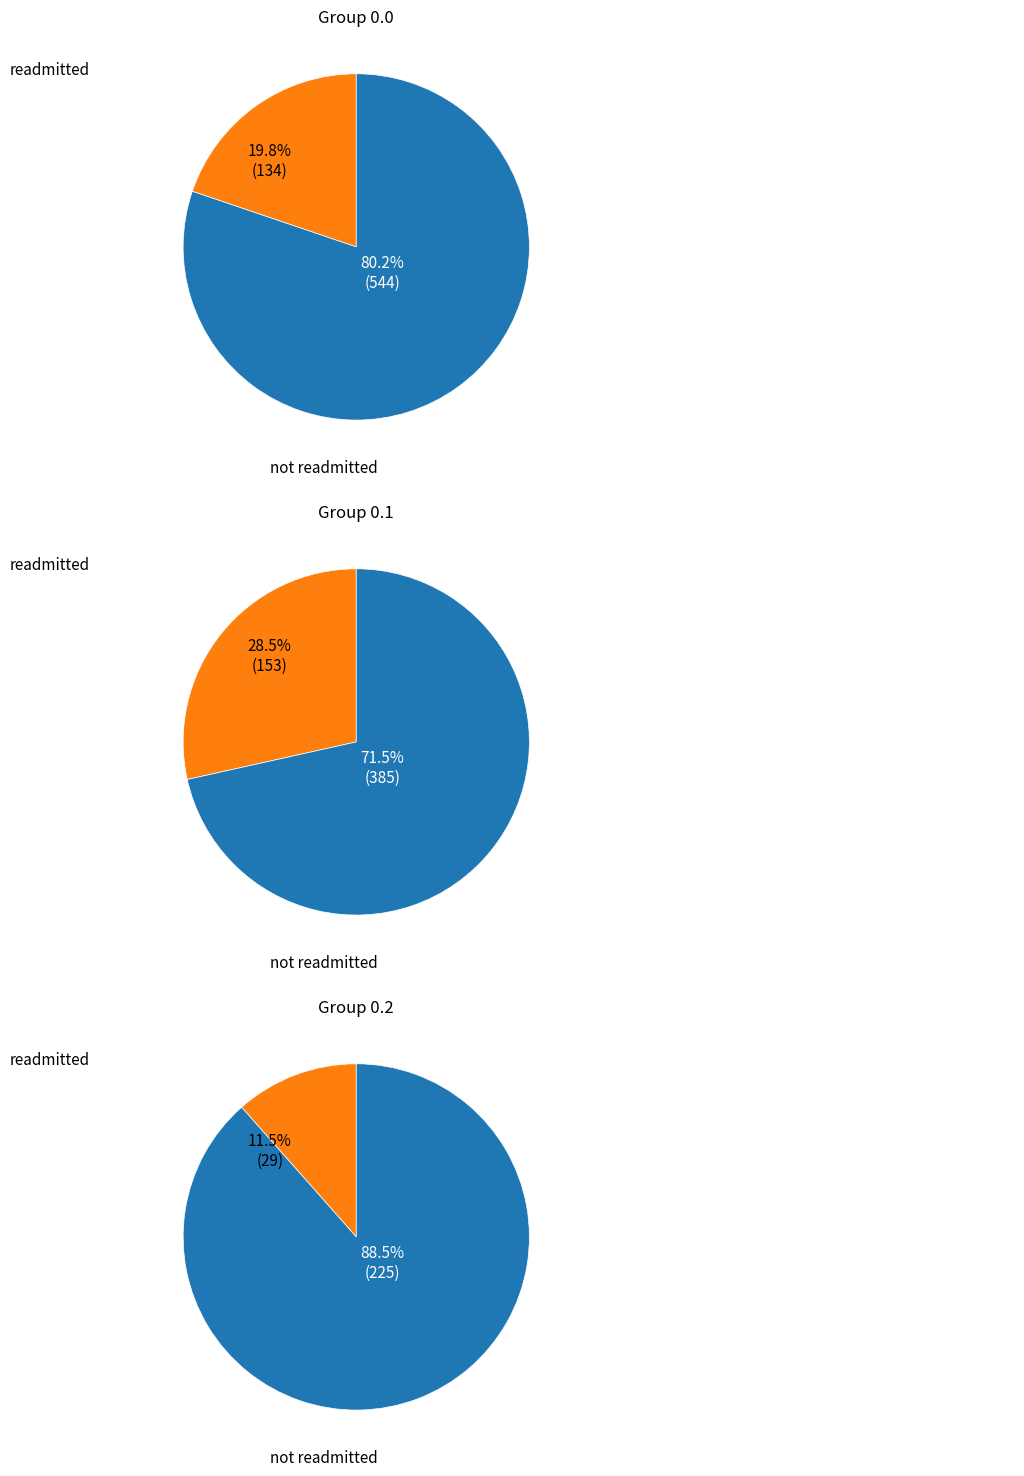

Rank the series by their maximum value, from highest to lowest.

not readmitted, readmitted